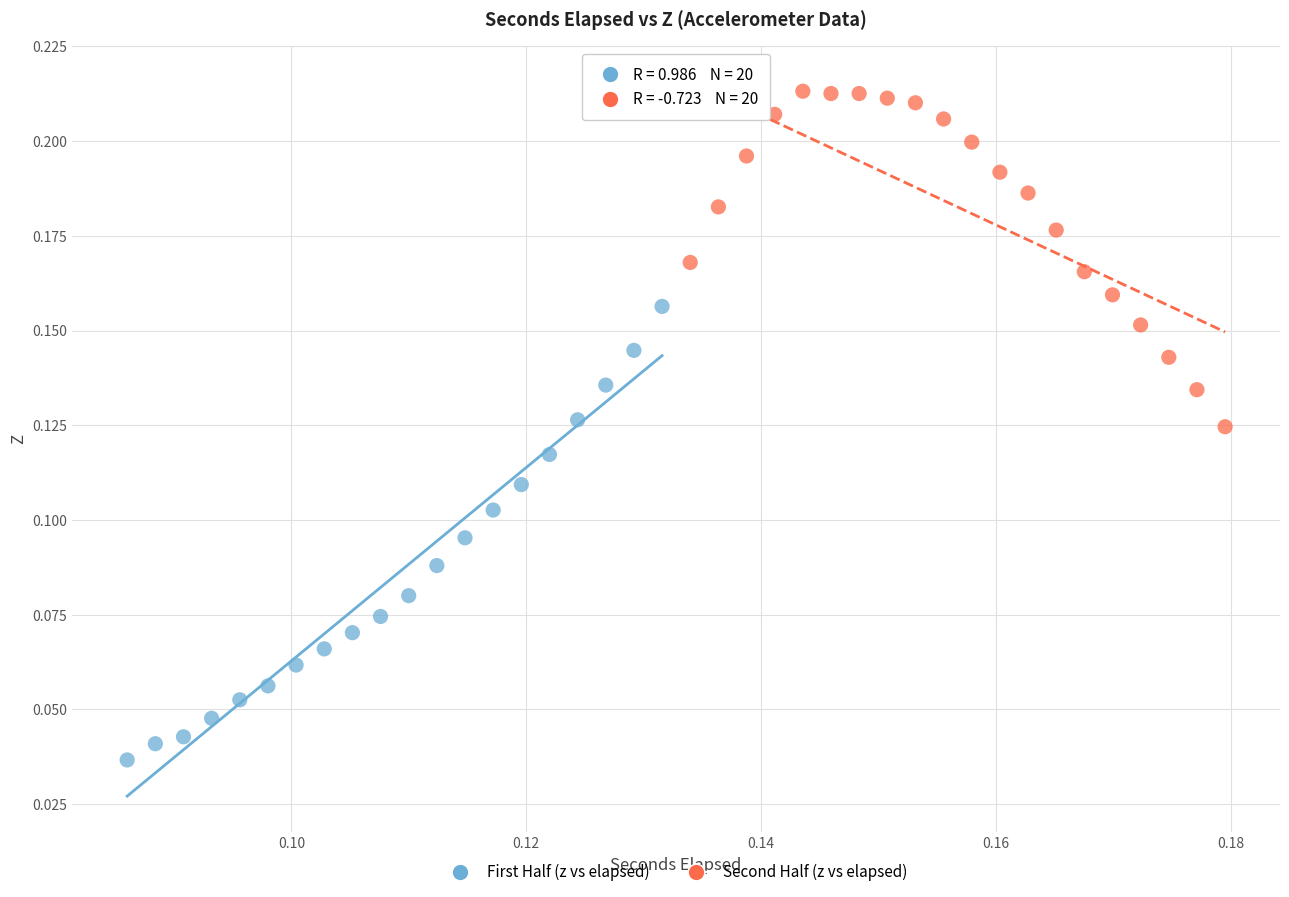

What are all the series names shown in the legend?

First Half (z vs elapsed), Second Half (z vs elapsed)